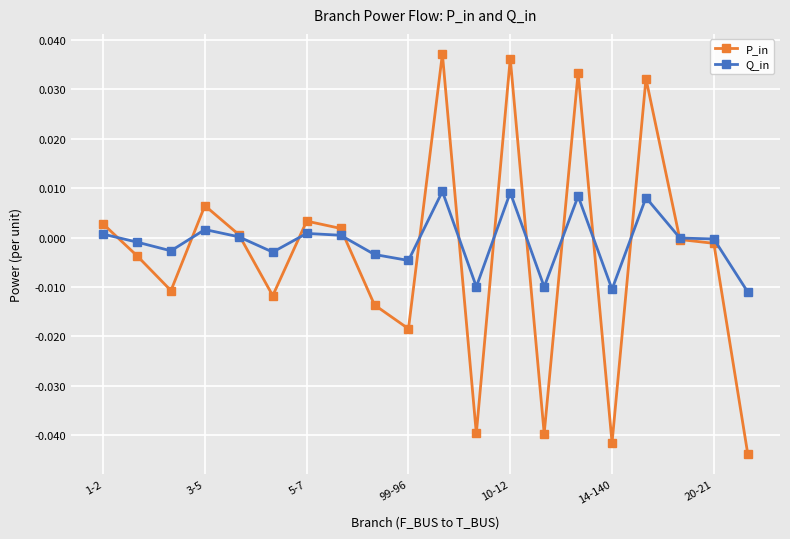

Which series has the widest spread of values?

P_in